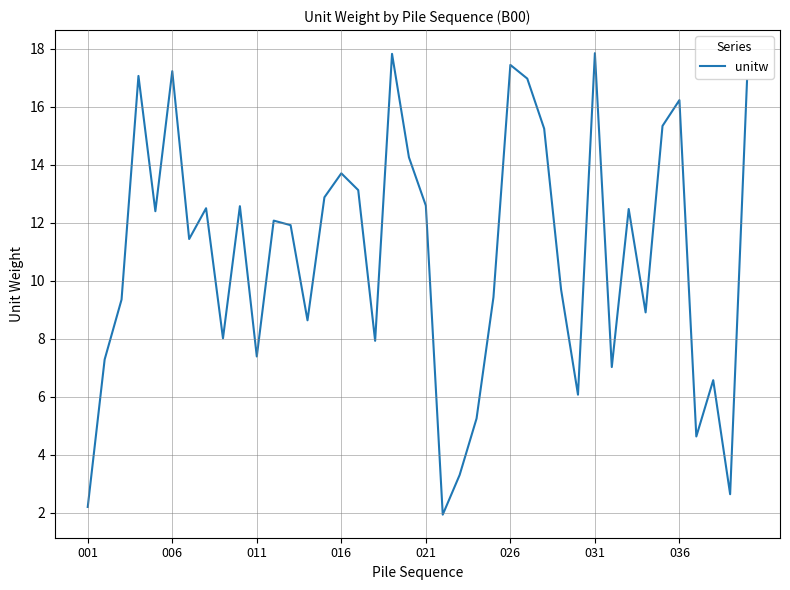

True or false: the data has more than 2 interior local peaks.

True